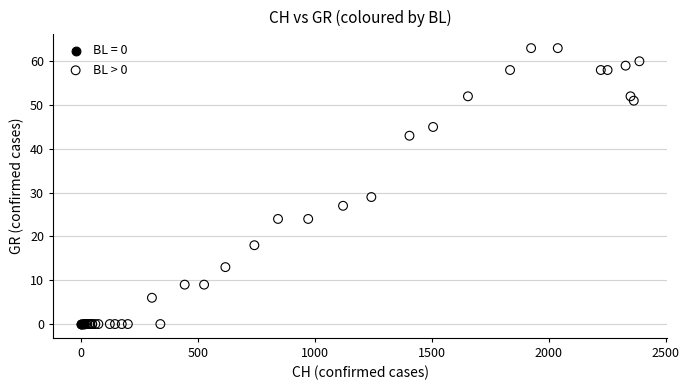

Which series reaches the maximum Y coordinate?

BL > 0